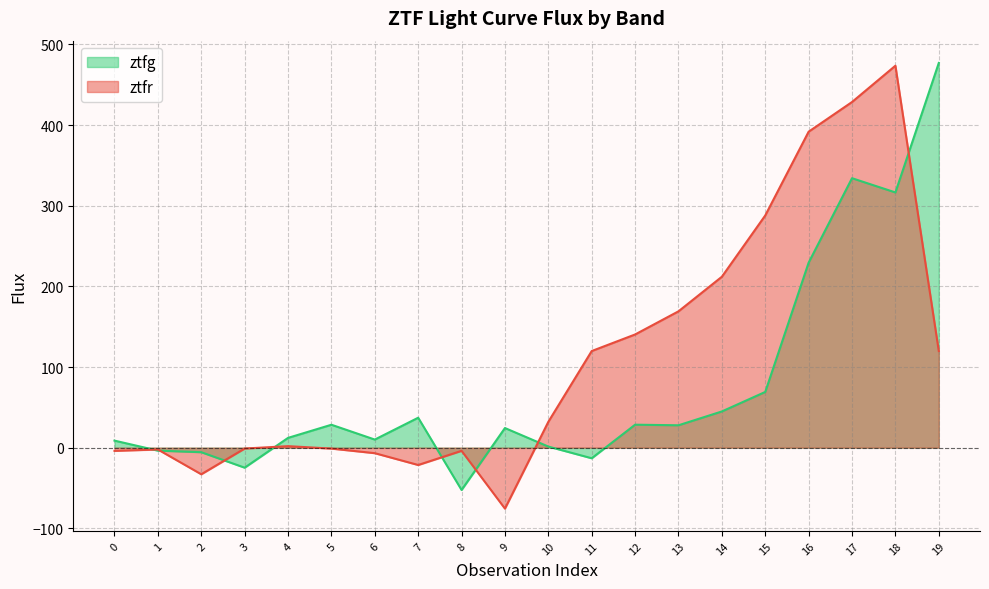

Rank the categories by ztfr value from lowest to highest.

9, 2, 7, 6, 0, 8, 1, 5, 3, 4, 10, 11, 19, 12, 13, 14, 15, 16, 17, 18